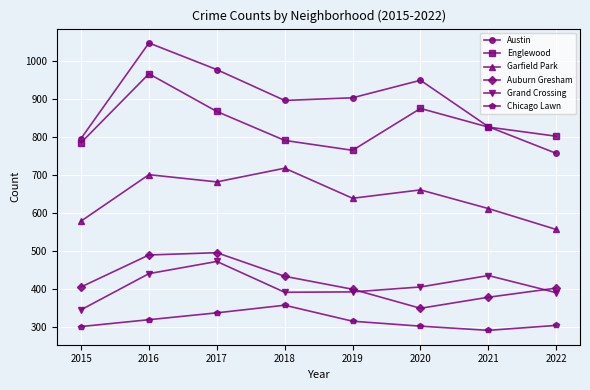

What is the greatest value displayed?

1047